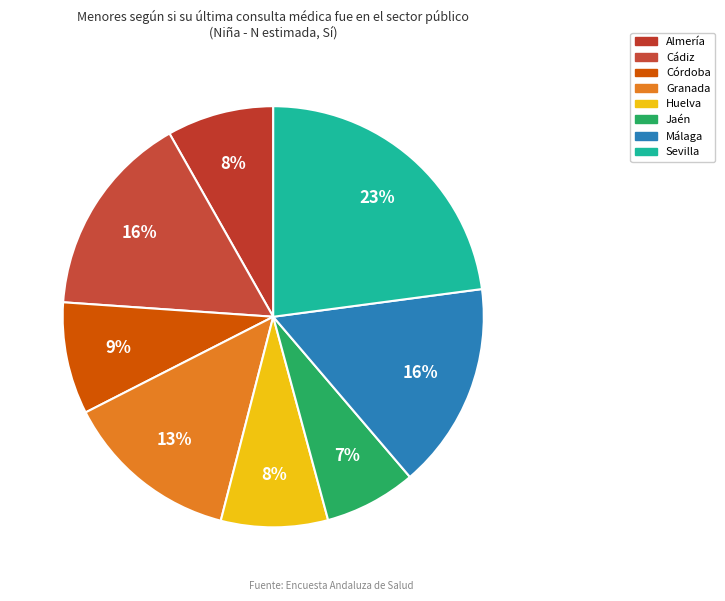

Rank the categories by value from highest to lowest.

Sevilla, Málaga, Cádiz, Granada, Córdoba, Huelva, Almería, Jaén